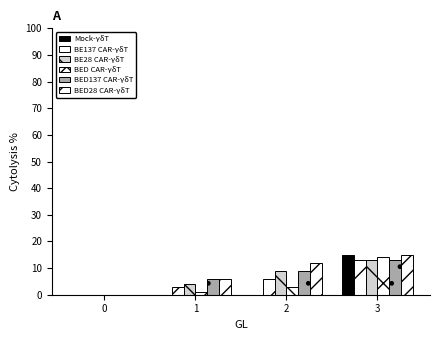

Reading left to right, list all the values displayed in this chart.

Mock-γδT: 0=0	1=0	2=0	3=15
BE137 CAR-γδT: 0=0	1=3	2=6	3=13
BE28 CAR-γδT: 0=0	1=4	2=9	3=13
BED CAR-γδT: 0=0	1=1	2=3	3=14
BED137 CAR-γδT: 0=0	1=6	2=9	3=13
BED28 CAR-γδT: 0=0	1=6	2=12	3=15